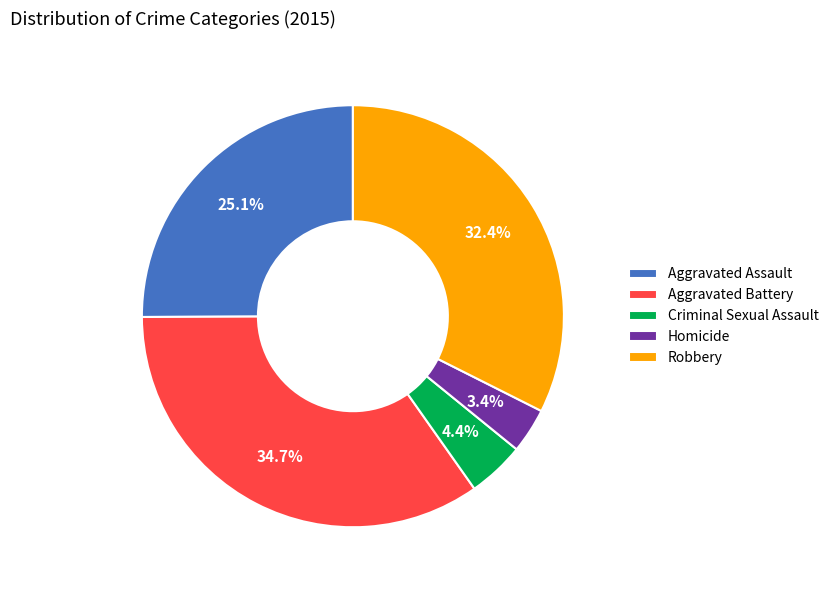

Is Homicide the majority of the pie?

No